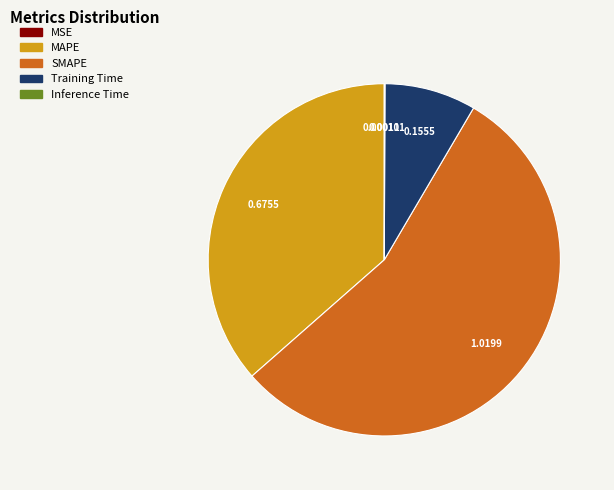

Which category accounts for the majority?

SMAPE